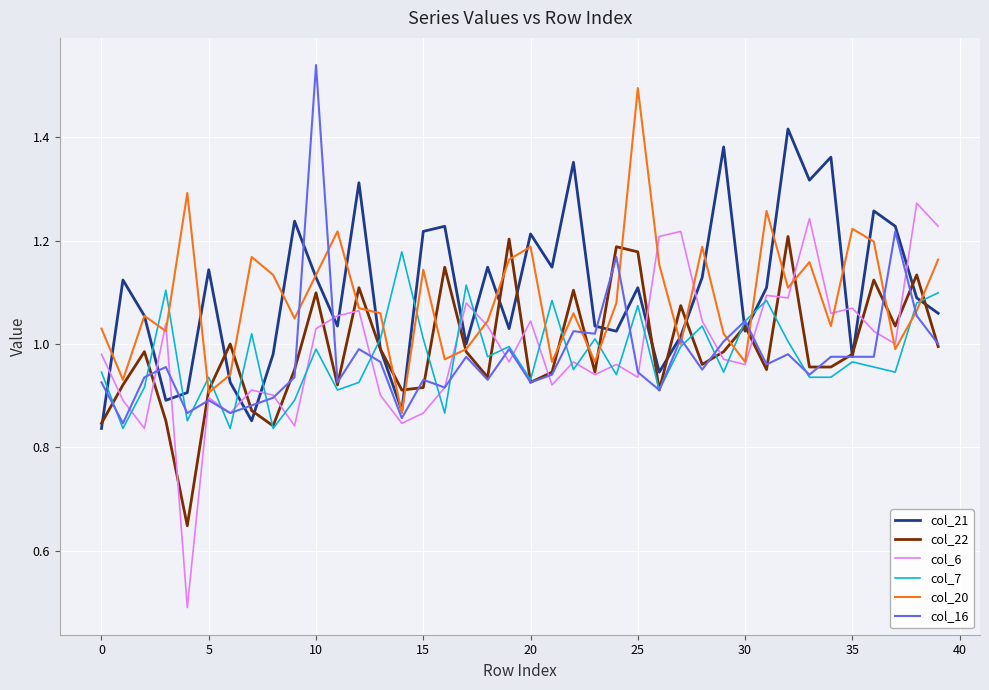

Which series has the widest spread of values?

col_6